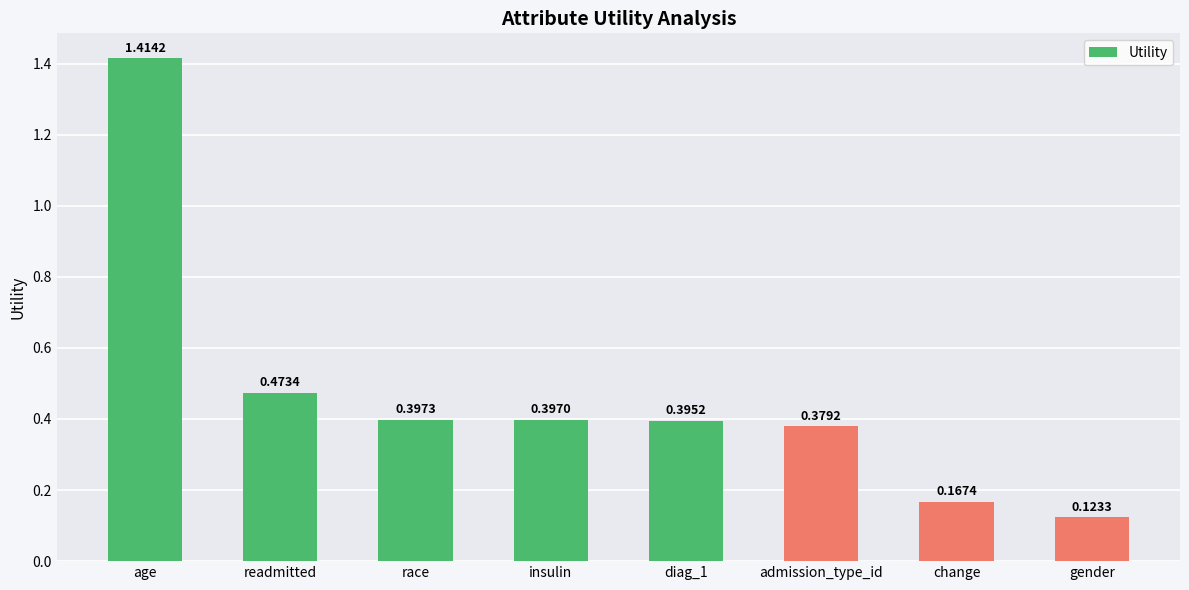

What is the sum of the values at race and change?

0.6